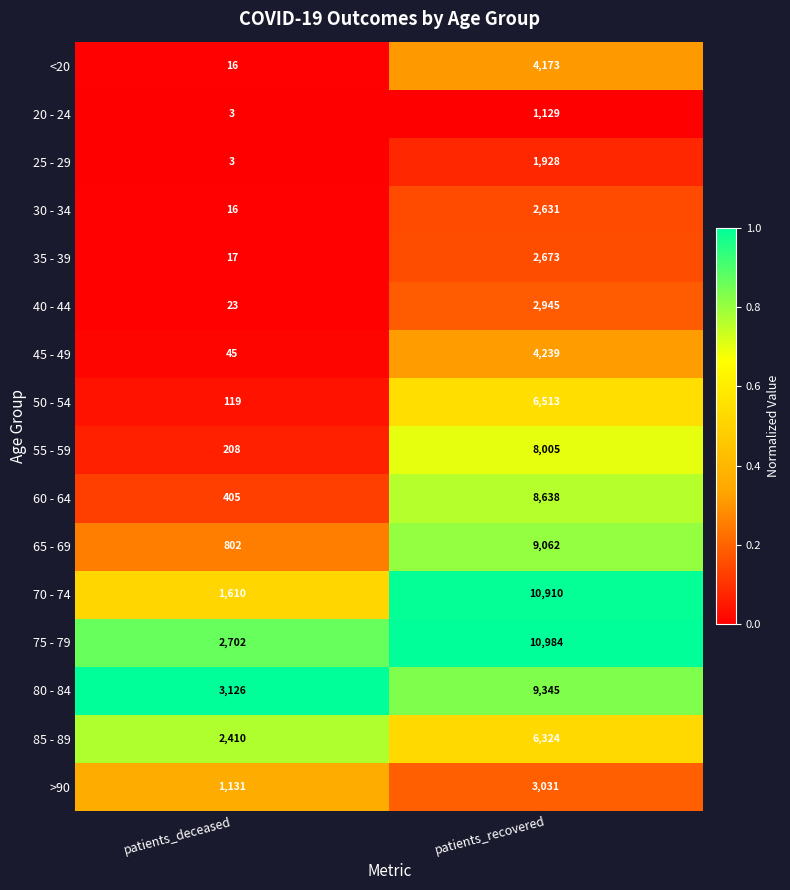

Which series changed the most between patients_deceased and patients_recovered?

70 - 74